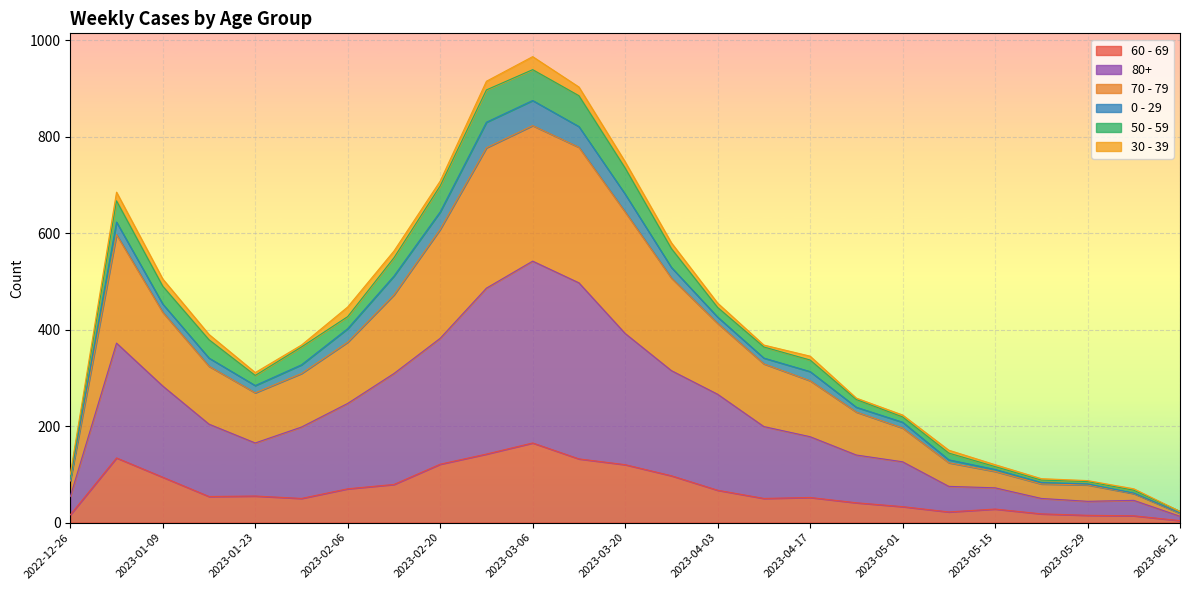

Which category has the highest value in the 60 - 69 series?

2023-03-06